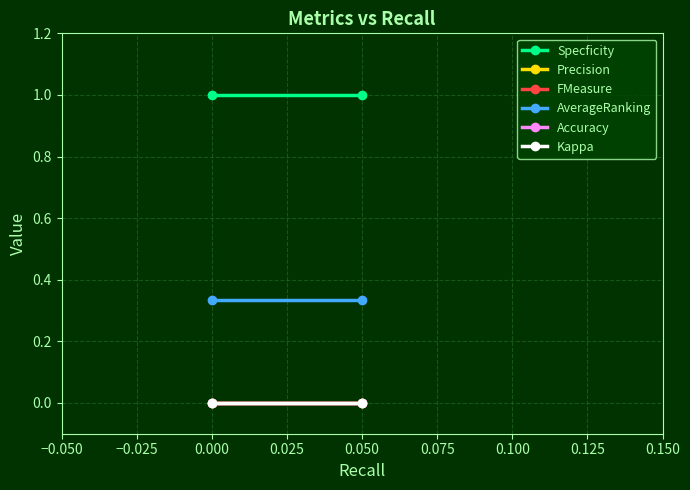

What is the lowest value of the Specficity series?

1.0